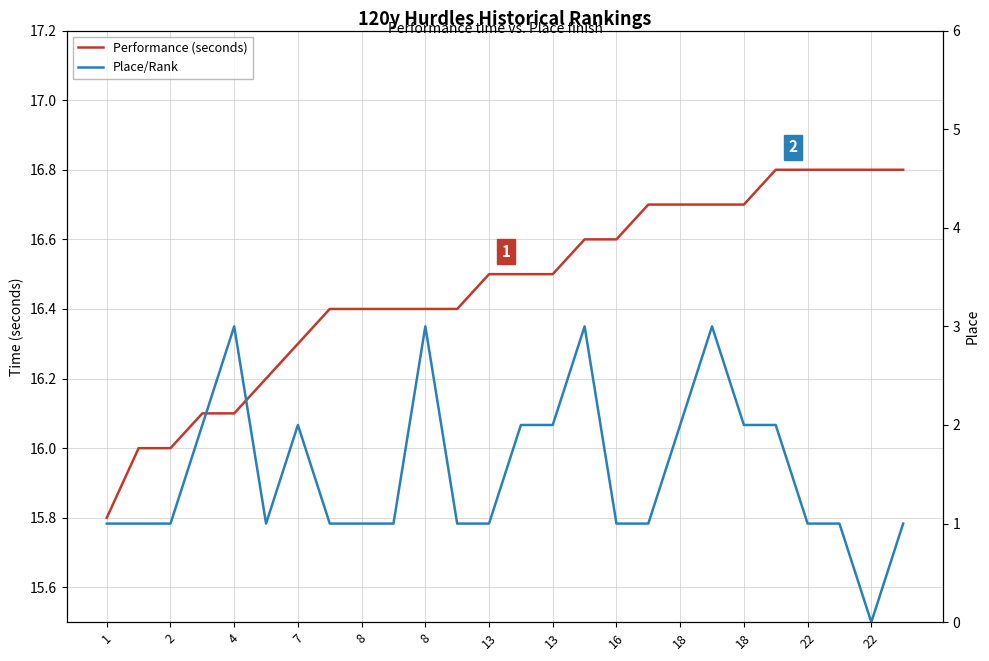

True or false: Performance (seconds) has more than 1 interior local peaks.

False